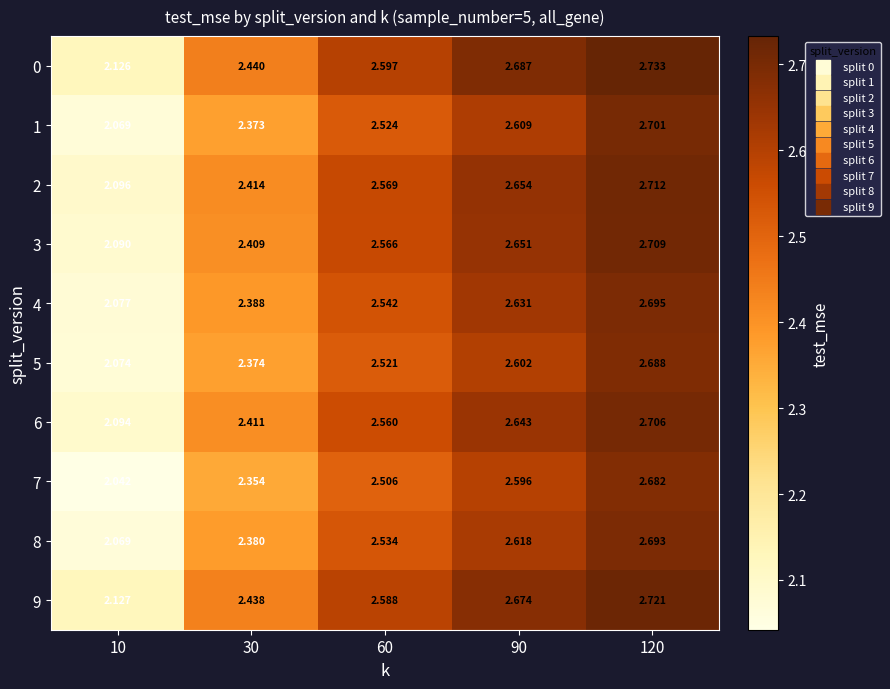

Is the value of 8 at 90 greater than the value of 6 at 30?

Yes